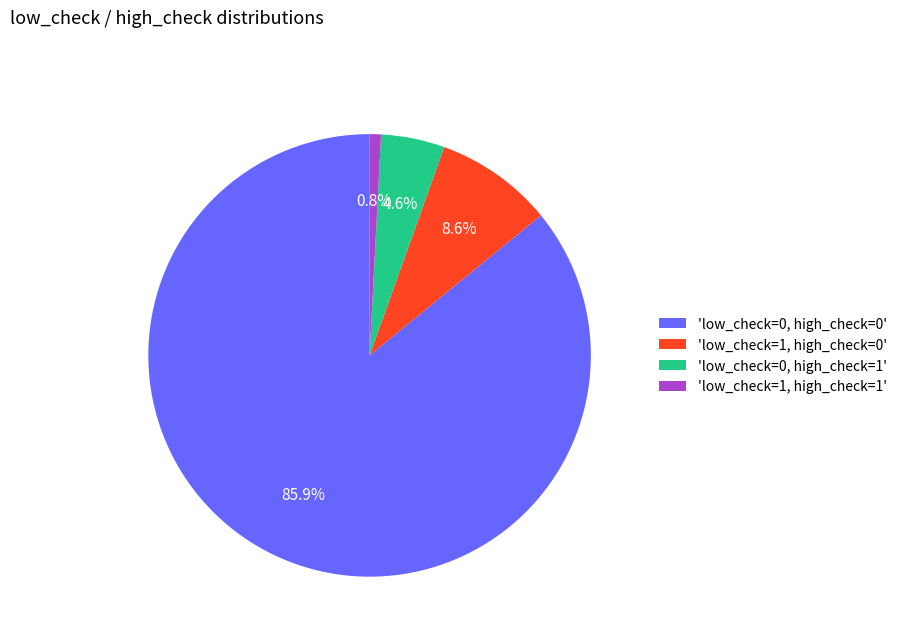

How much of the chart is everything except 'low_check=1, high_check=0'?

91.4%